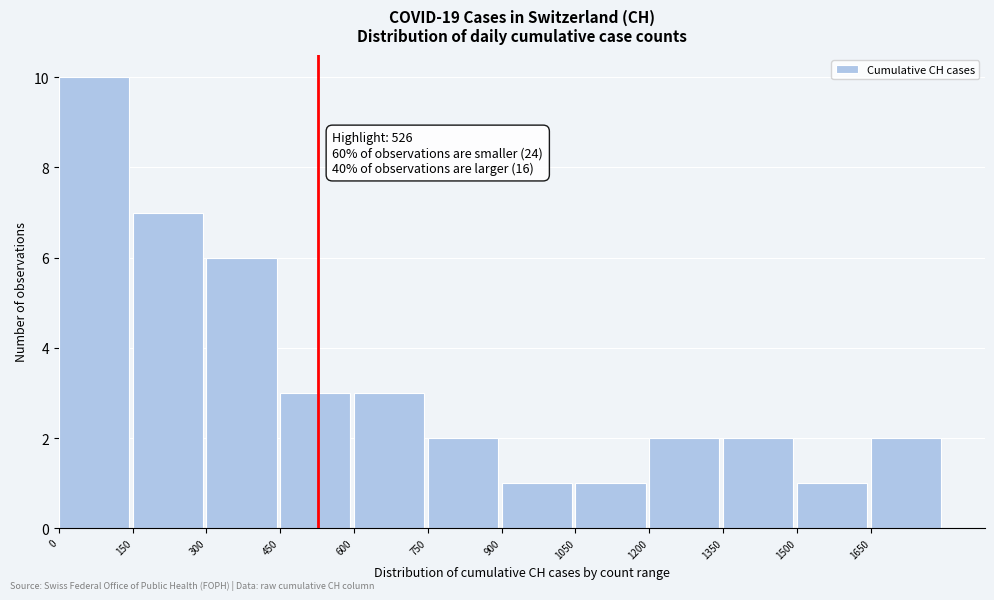

Over which range of the x-axis is the bar tallest?

0 to 150